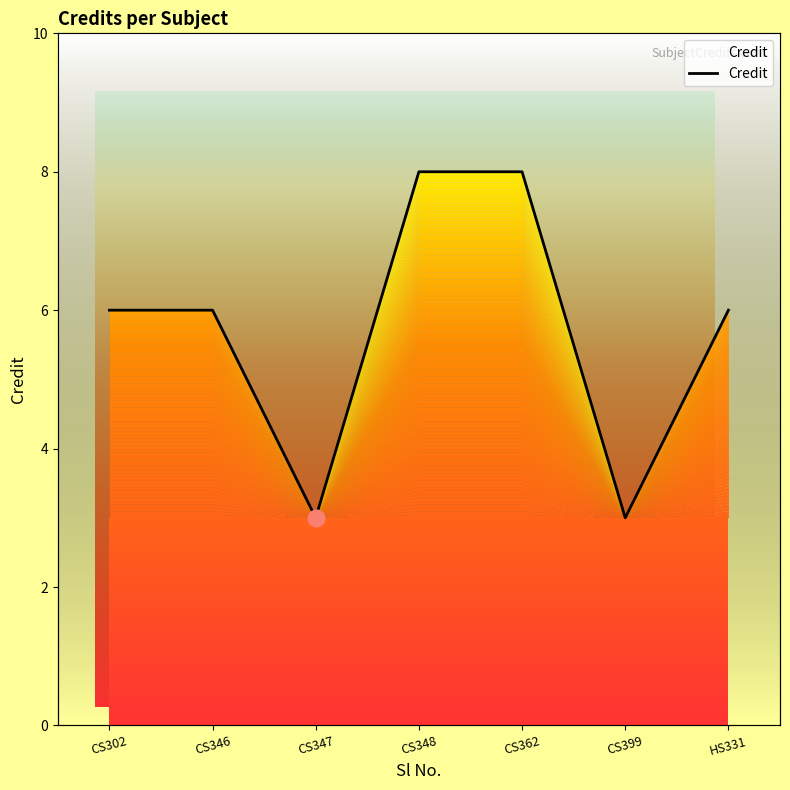

True or false: the data shows 4 at HS331.

False